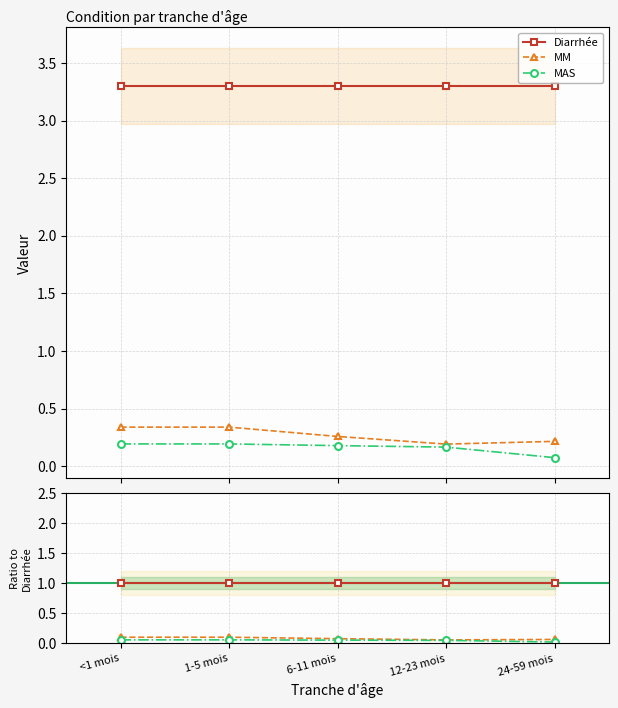

Is it true that MAS equals 0.0 at 24-59 mois?

False